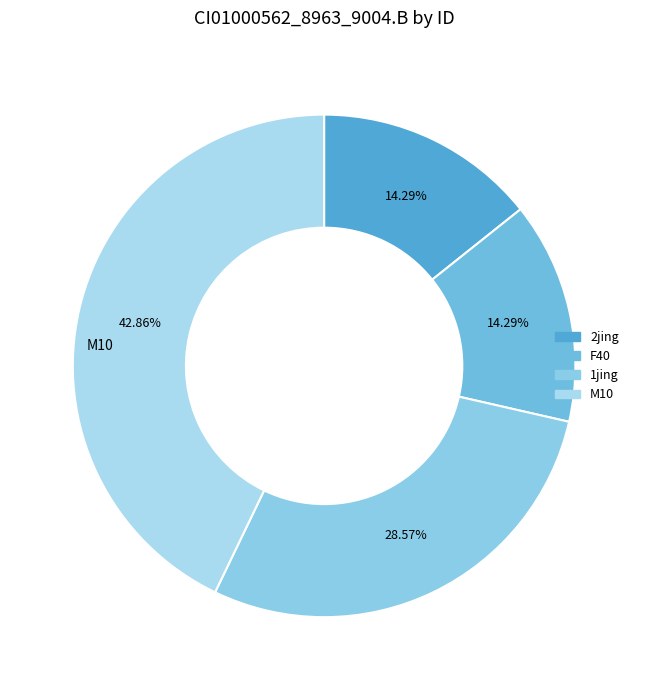

To the nearest percent, what is the difference between the largest and smallest slice percentages?

29%